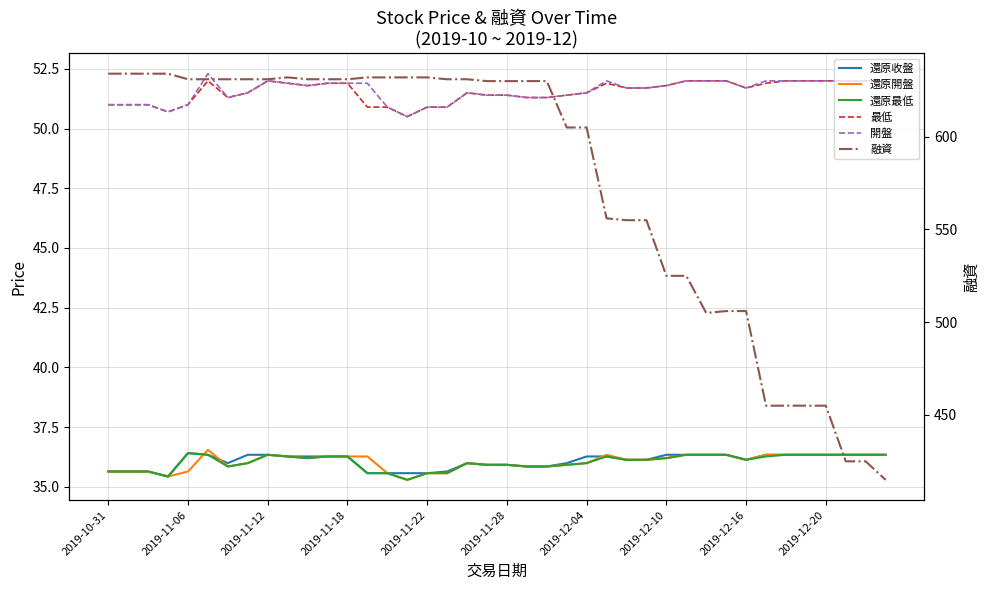

In 還原收盤, how many points are lower than both neighbors (excluding endpoints)?

3